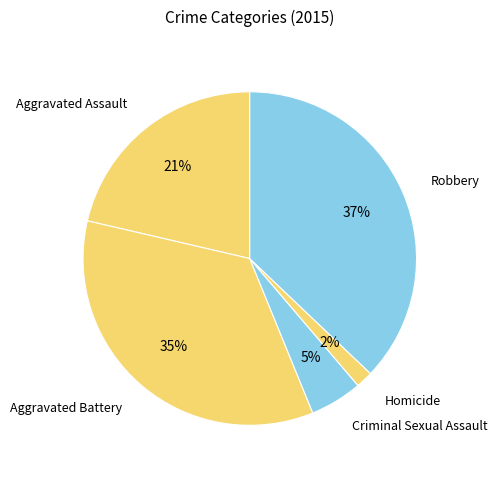

The Aggravated Assault slice represents 21% of the pie. True or false?

True